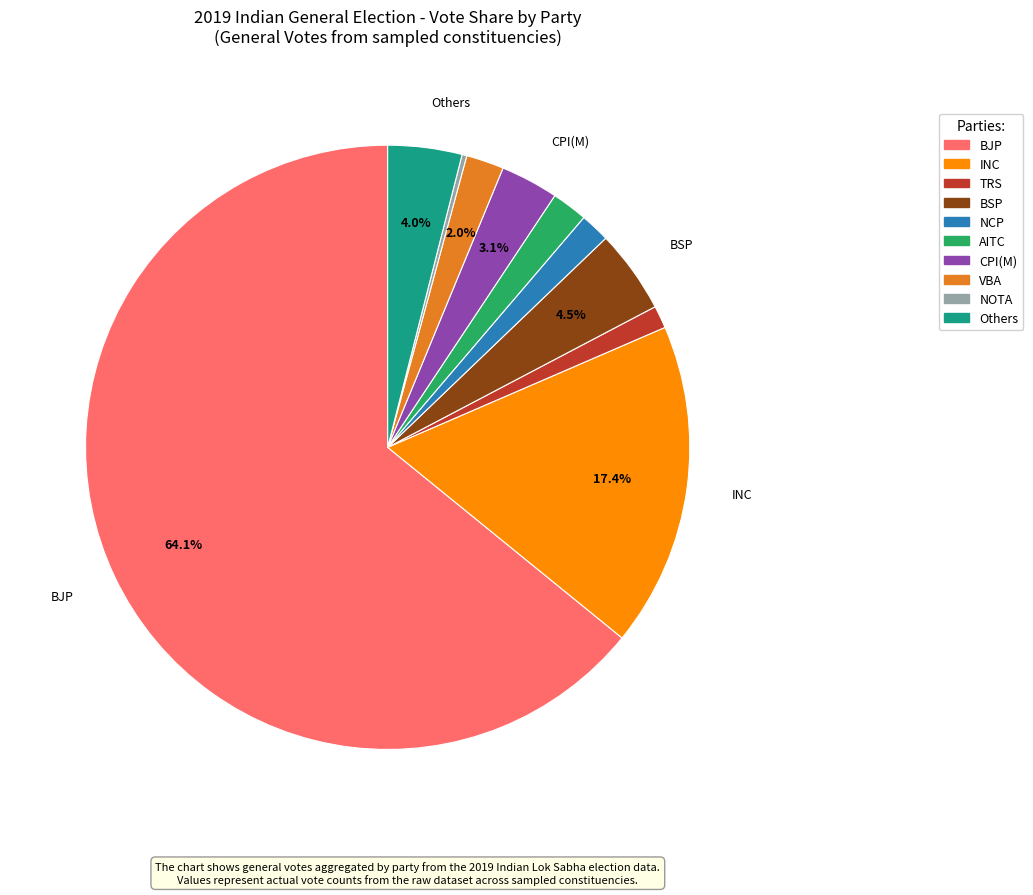

What portion of the pie excludes Others?

96.0%